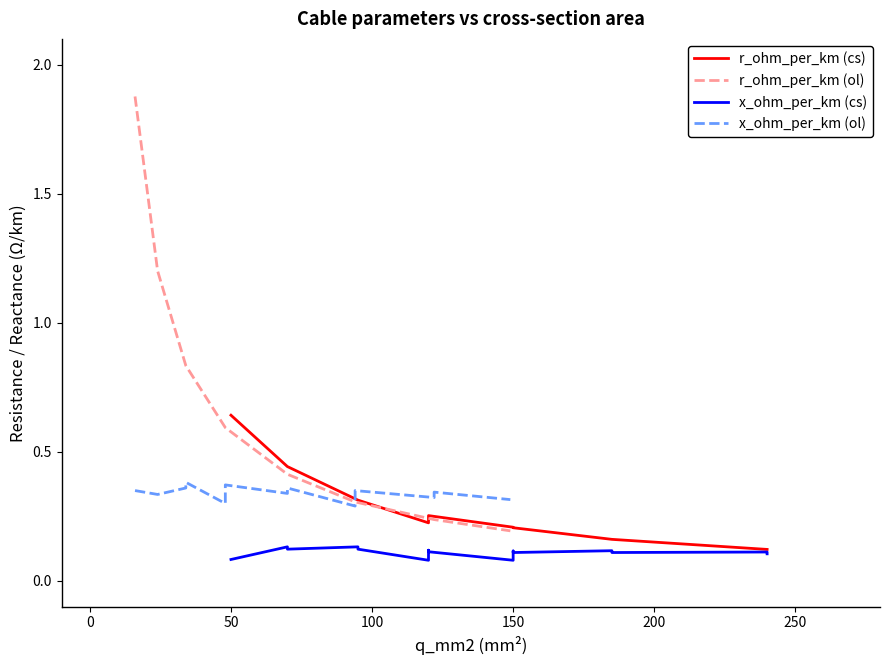

The x_ohm_per_km (cs) series shows 0.1 at 250. True or false?

True